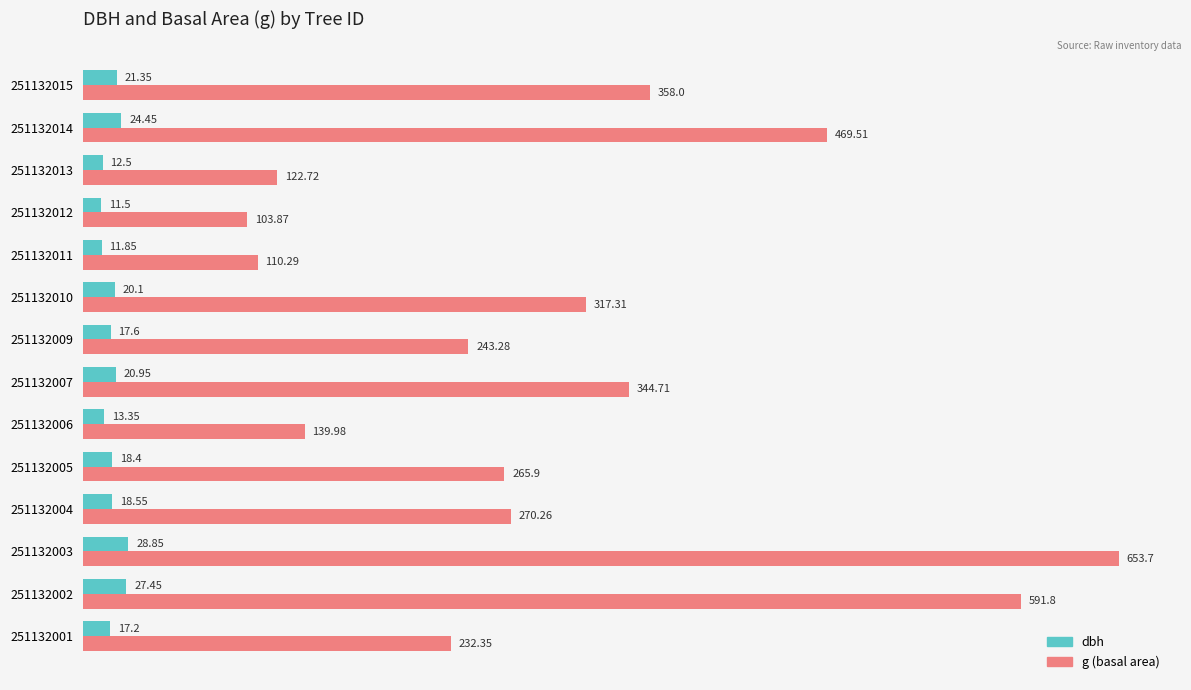

How many distinct data groups are displayed?

2